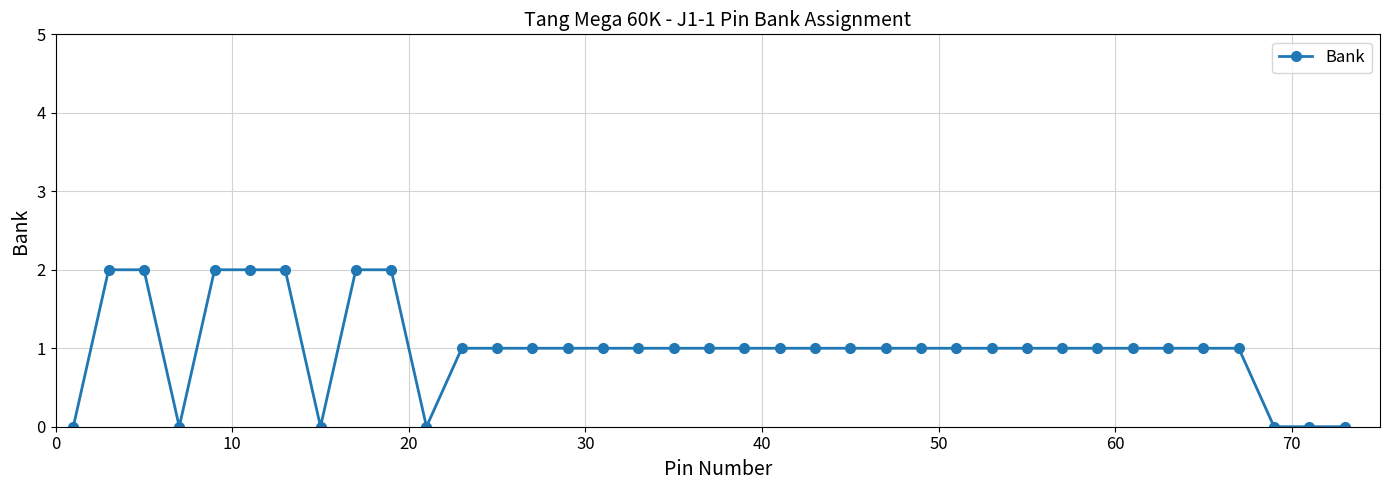

Reading left to right, list all the values displayed in this chart.

0	2	2	0	2	2	2	0	2	2	0	1	1	1	1	1	1	1	1	1	1	1	1	1	1	1	1	1	1	1	1	1	1	1	0	0	0